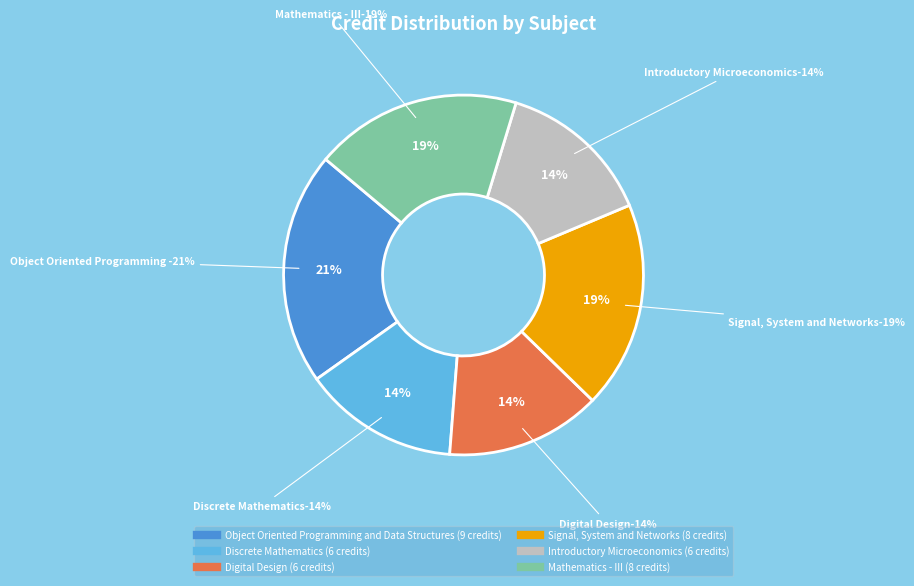

What is the largest slice in the pie chart?

Object Oriented Programming and Data Structures